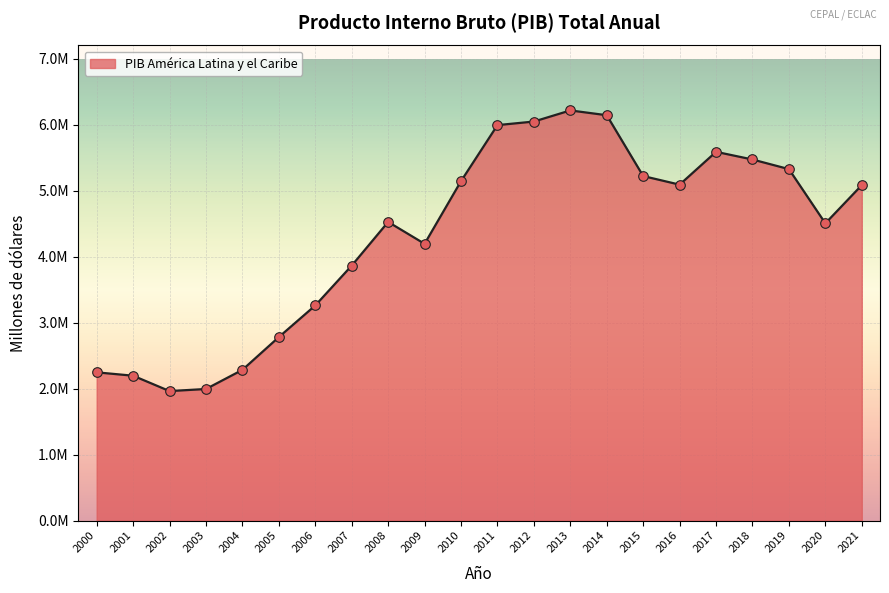

What is the ratio of the value at 2010 to the value at 2012?

0.9